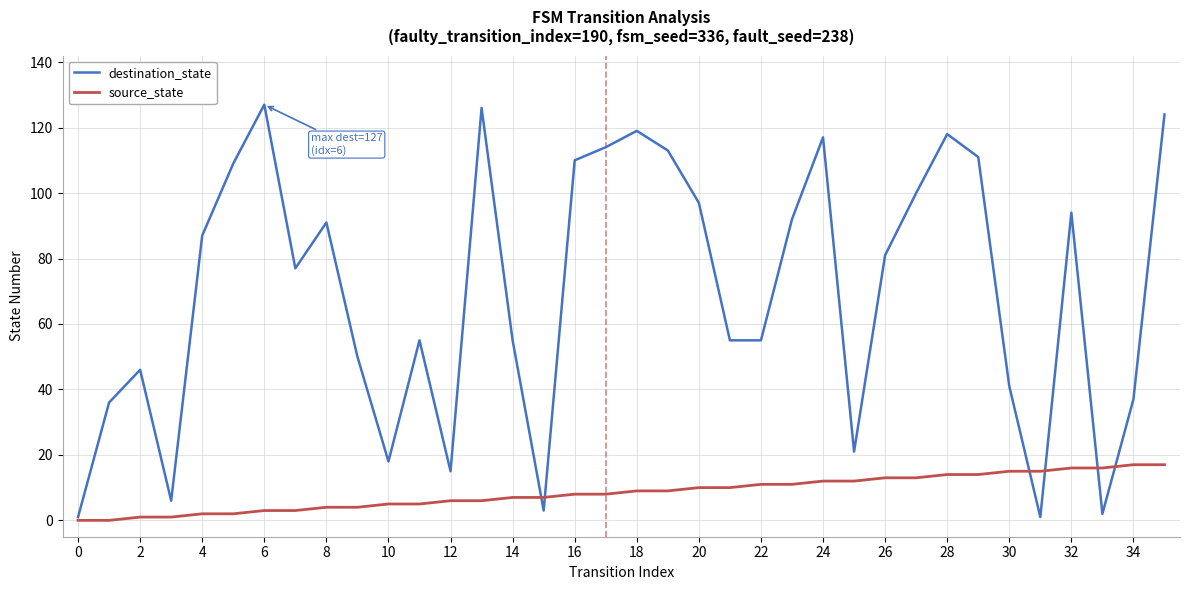

Which series has the largest total across all categories?

destination_state